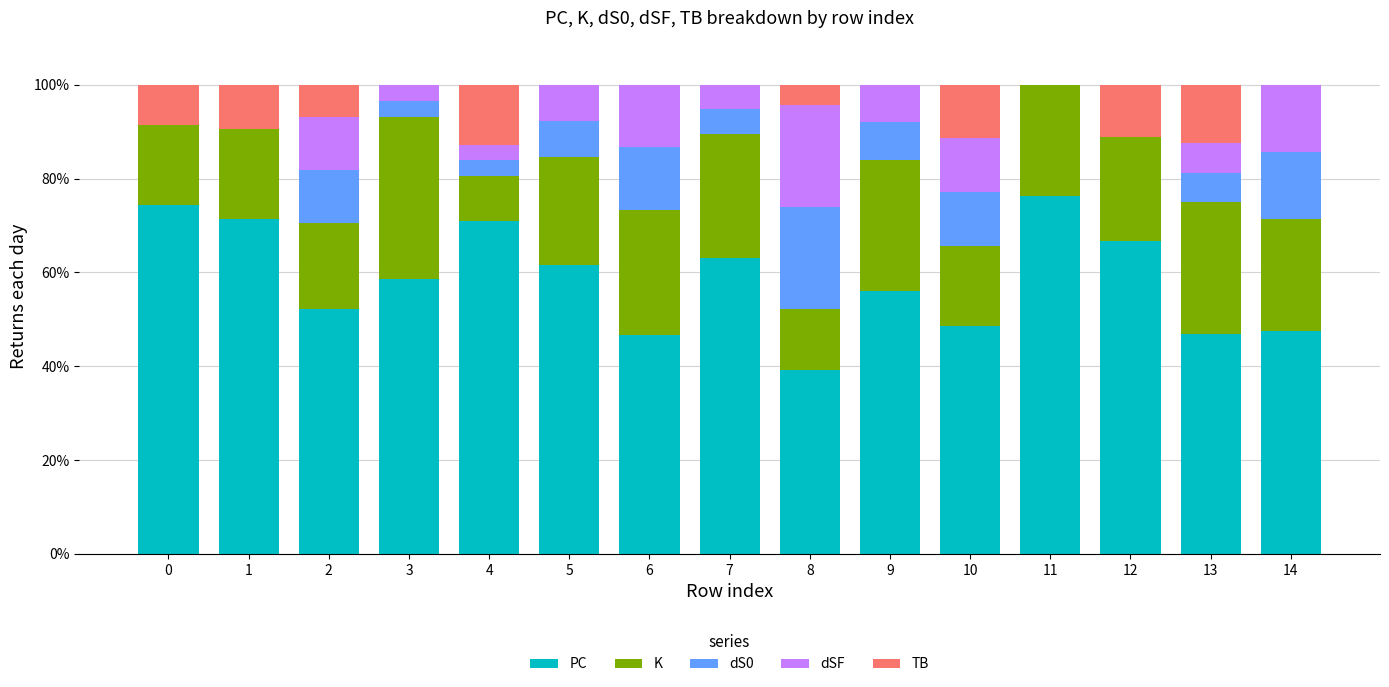

What is the total value across all series at 5?

100.0